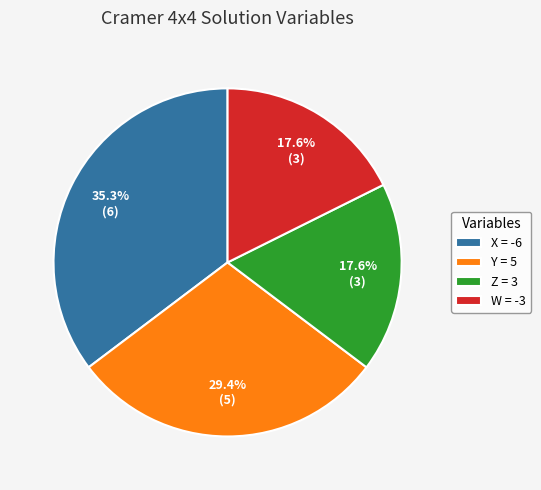

True or false: W accounts for 32% of the total.

False